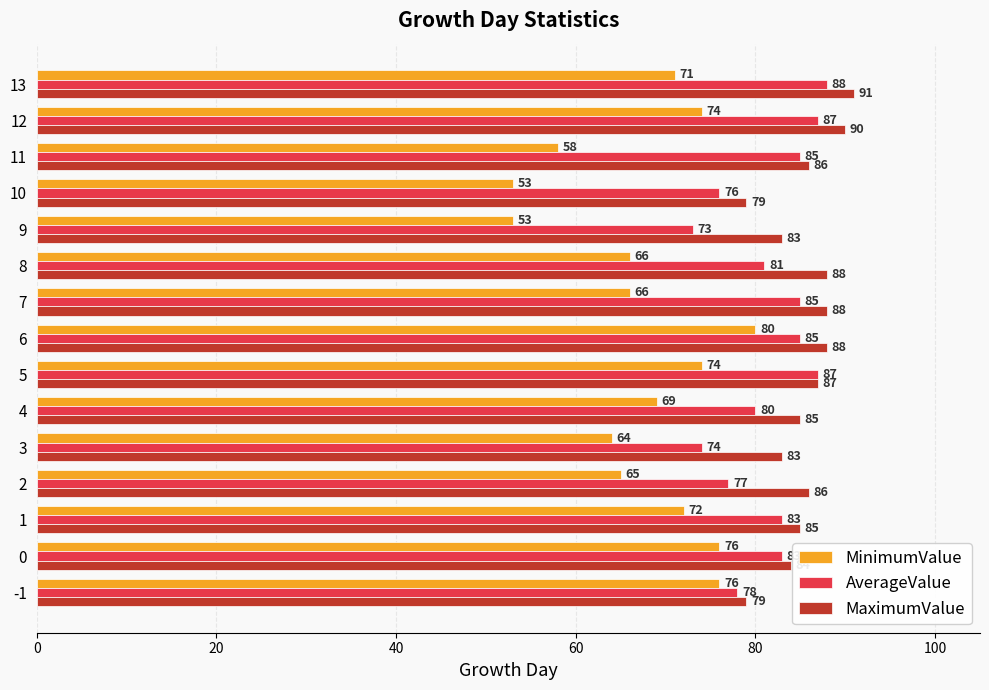

Rank the series by their average value, from lowest to highest.

MinimumValue, AverageValue, MaximumValue